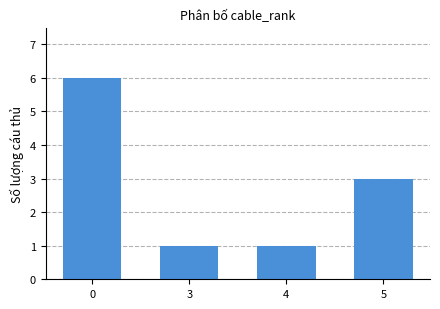

What is the greatest value displayed?

6